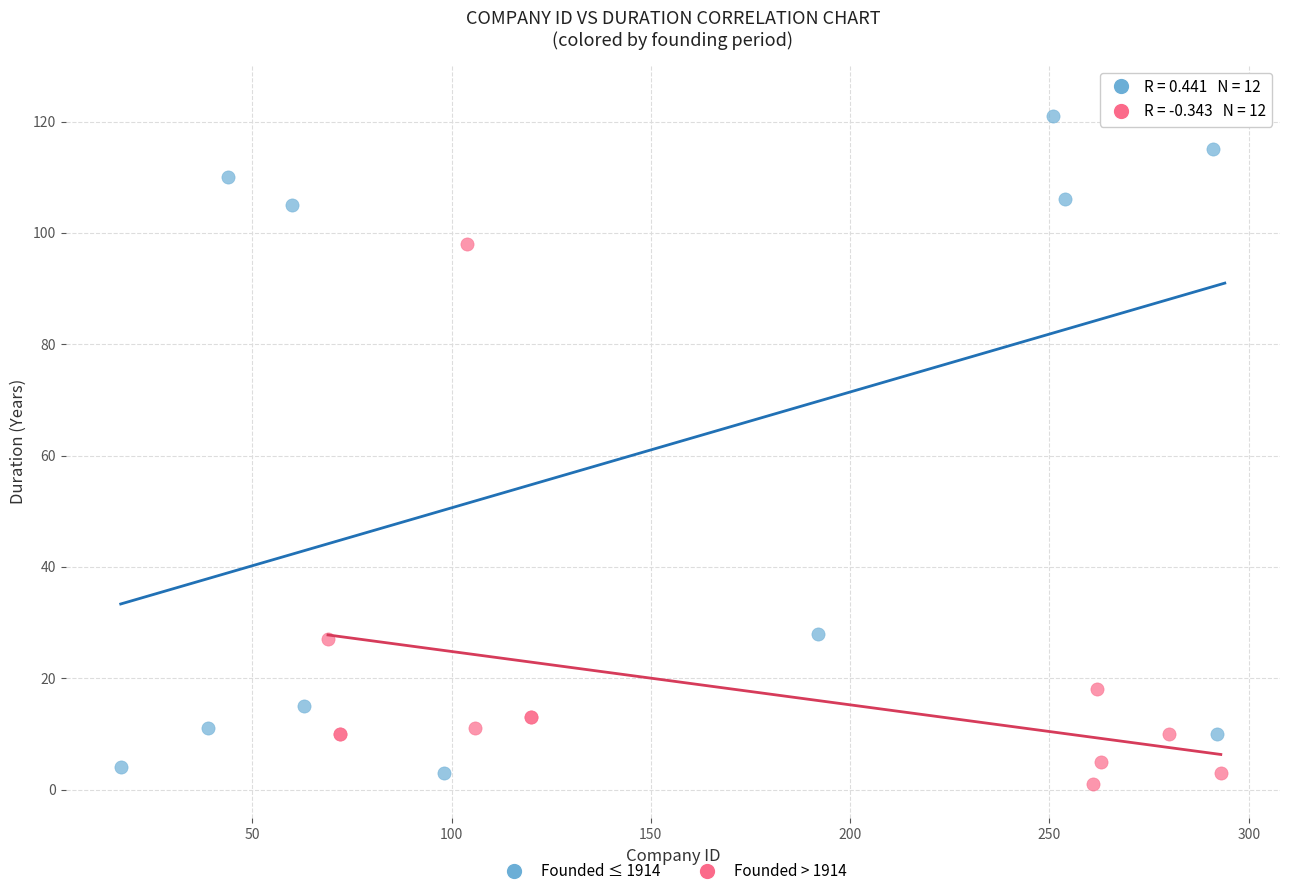

Which series reaches the minimum Y coordinate?

Founded > 1914